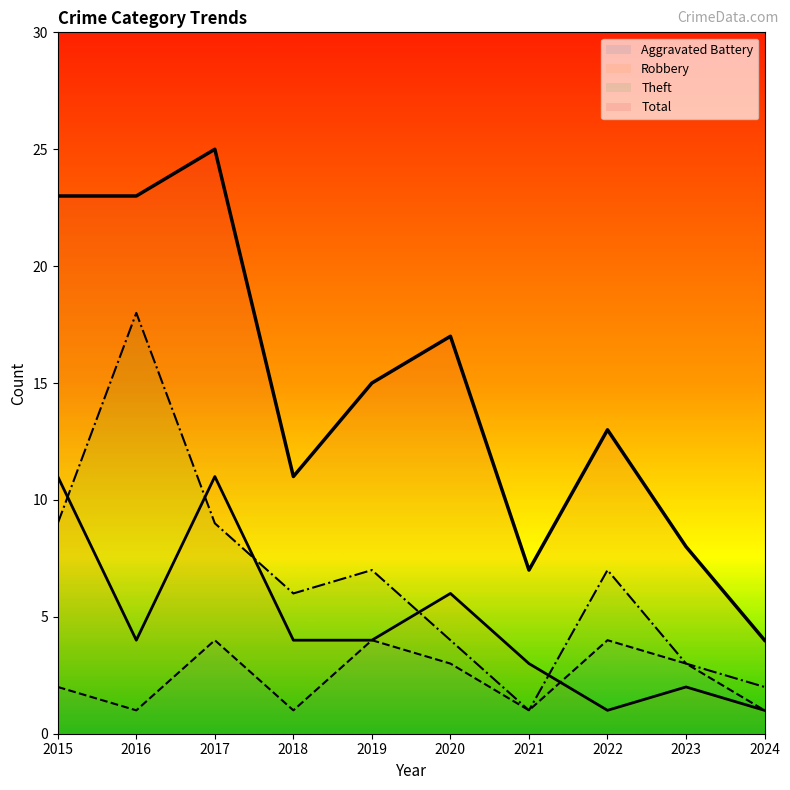

Is it true that Robbery equals 7 at 2018?

False